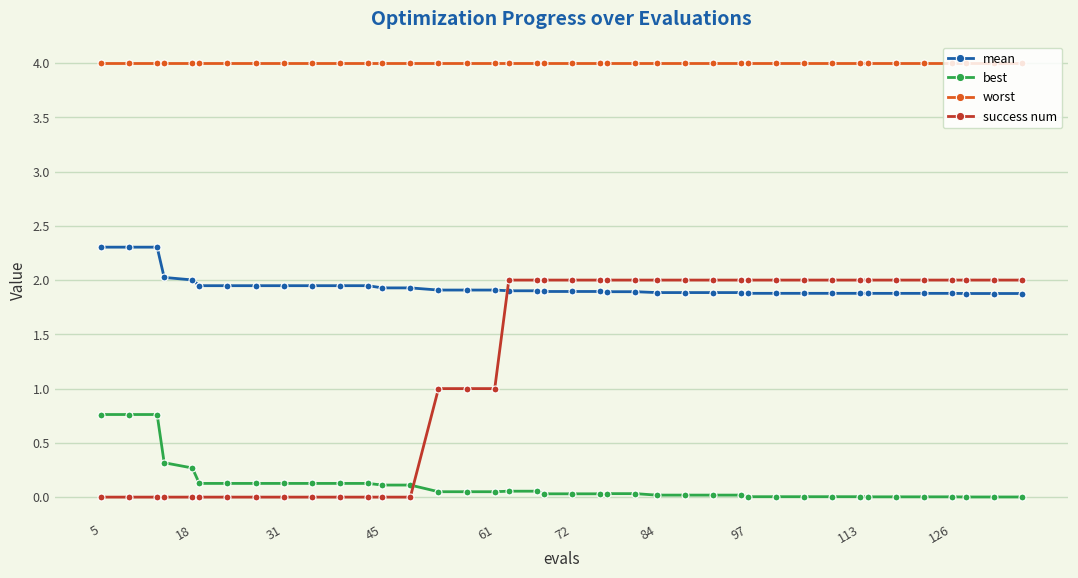

True or false: best and mean intersect in this chart.

False